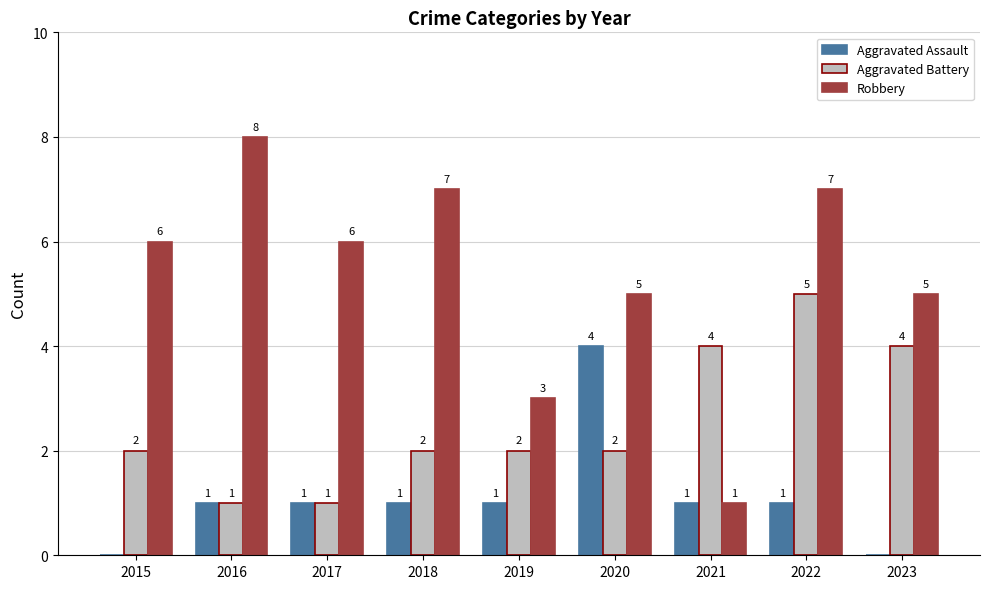

Reading right to left, extract all data points from this chart.

Aggravated Assault: 0	1	1	4	1	1	1	1	0
Aggravated Battery: 4	5	4	2	2	2	1	1	2
Robbery: 5	7	1	5	3	7	6	8	6